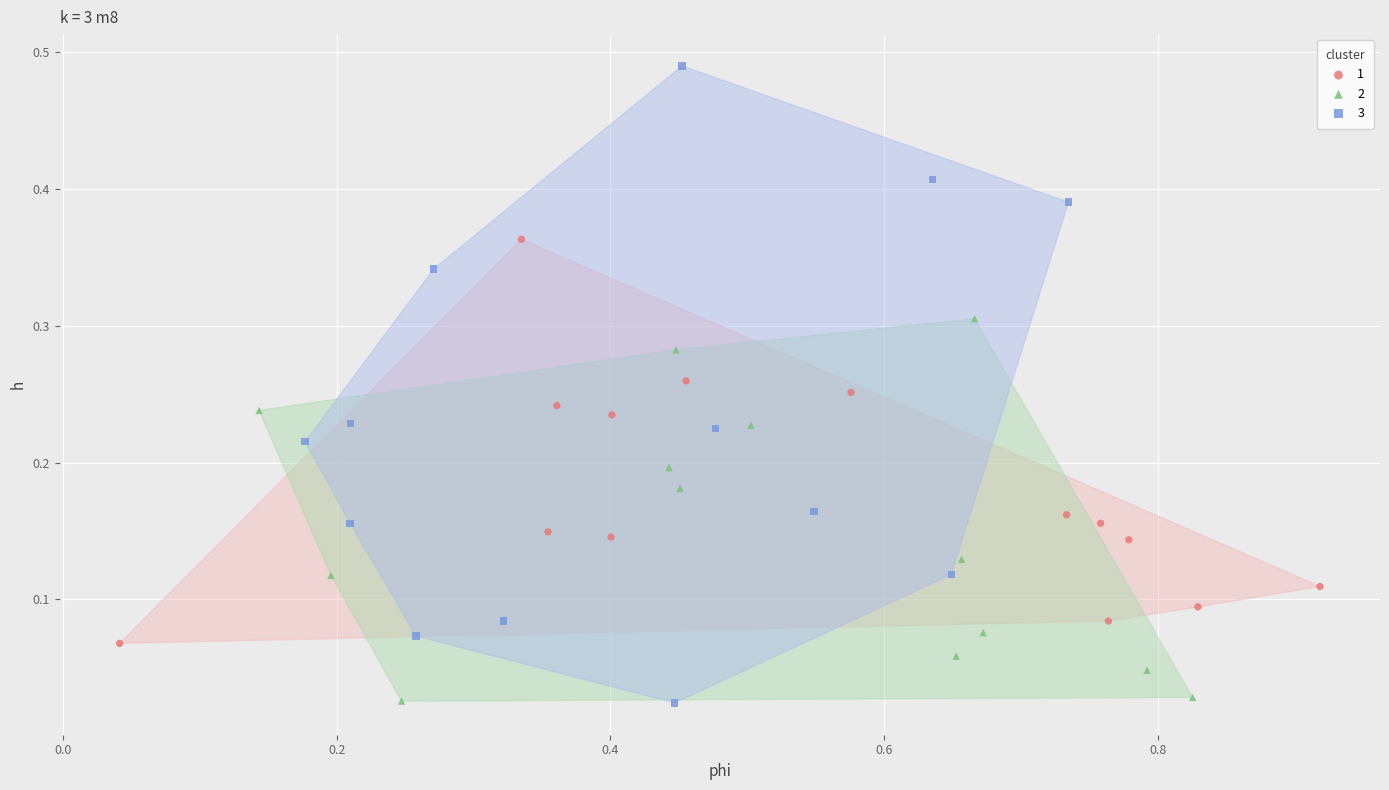

What are all the series names shown in the legend?

1, 2, 3